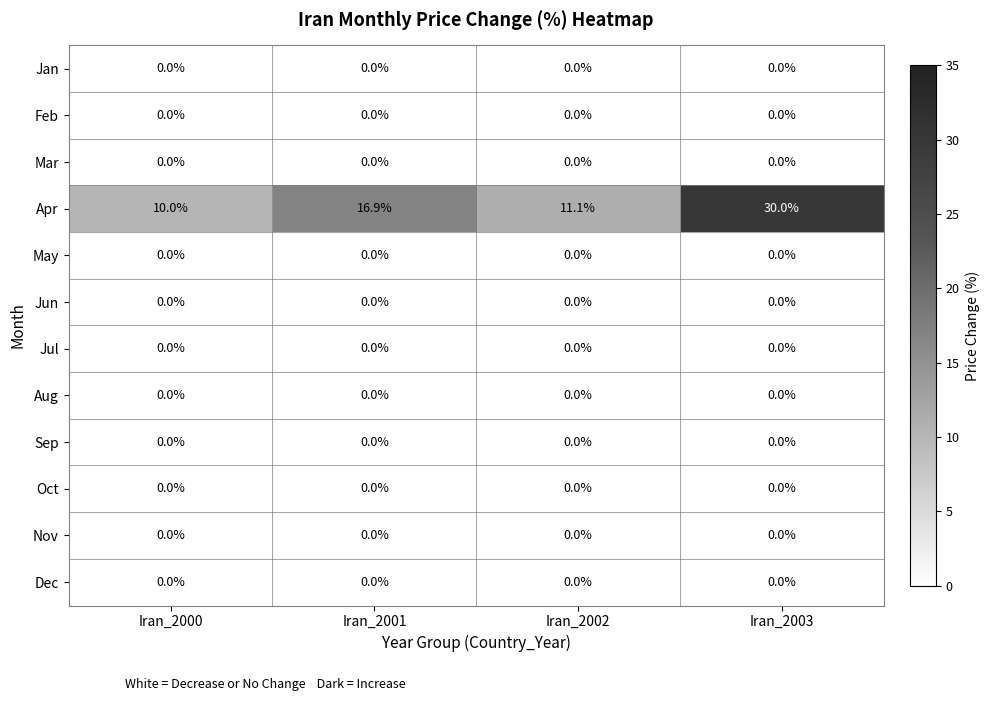

Which category has the highest value across all series?

Iran_2003